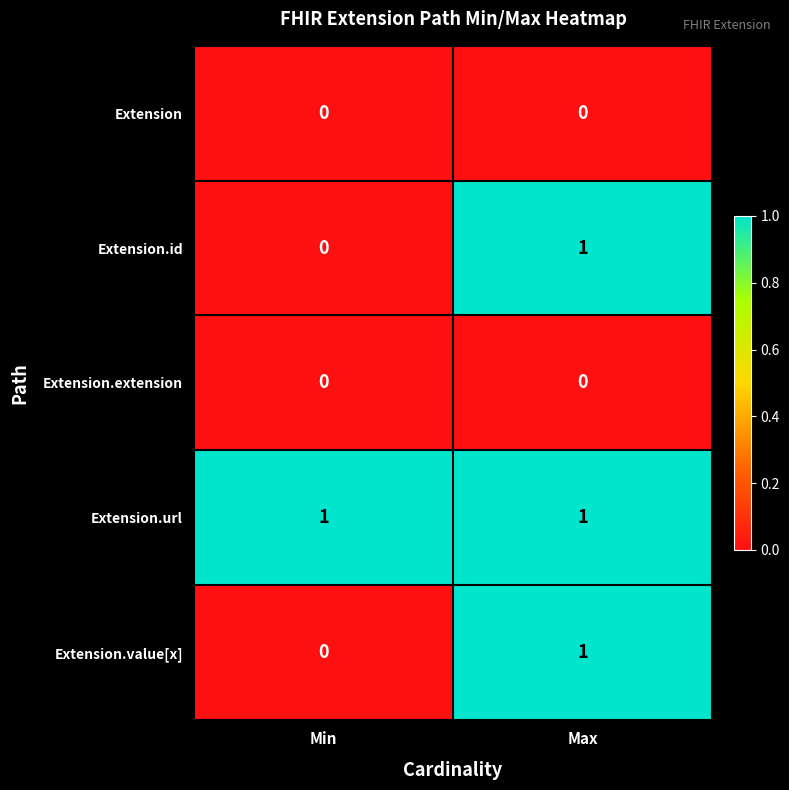

Reading left to right, extract all data points from this chart.

Extension: Min=0	Max=0
Extension.id: Min=0	Max=1
Extension.extension: Min=0	Max=0
Extension.url: Min=1	Max=1
Extension.value[x]: Min=0	Max=1